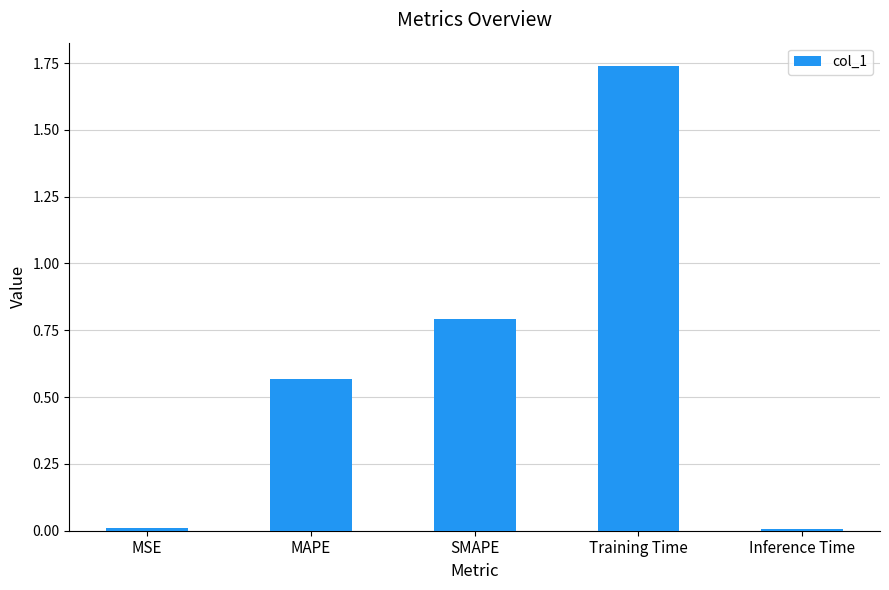

What is the label of the 5th bar from the left?

Inference Time